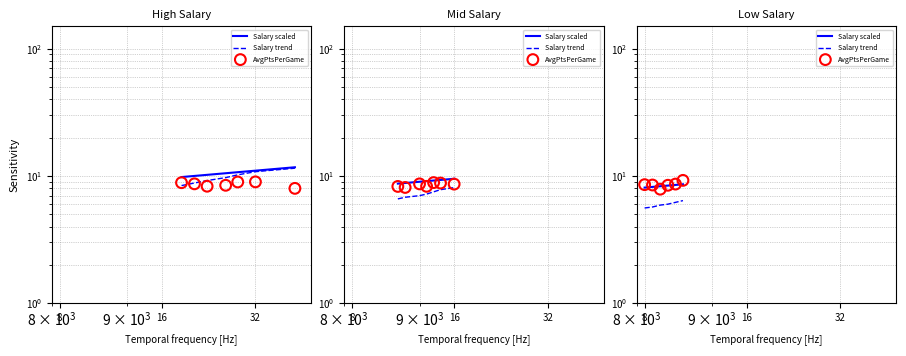

Which series has the largest total across all categories?

AvgPtsPerGame